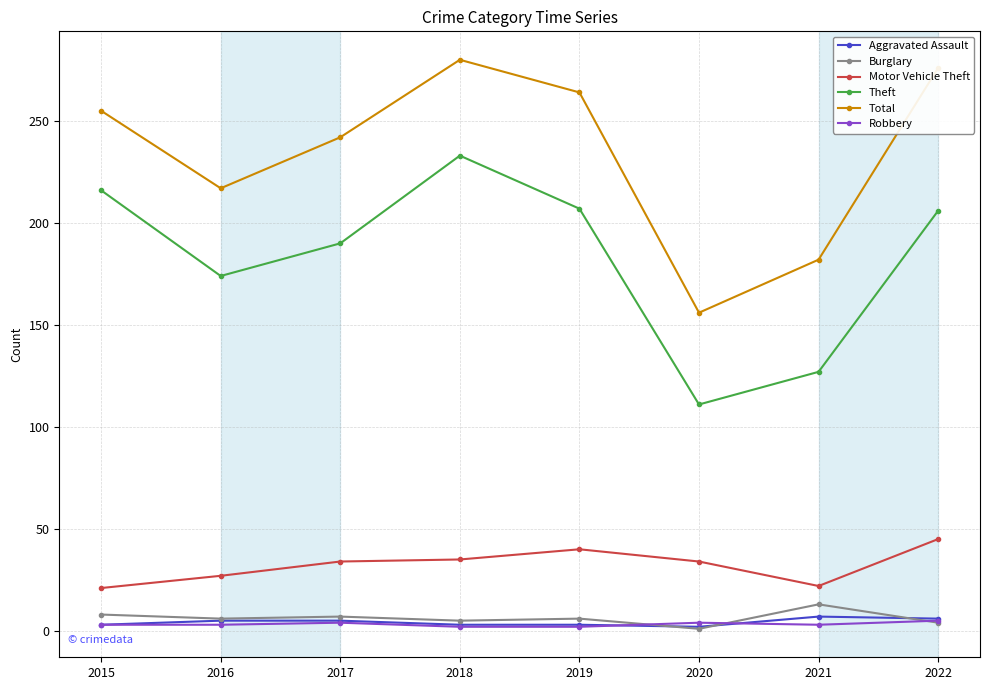

Does the chart display data point markers on the line(s)?

Yes